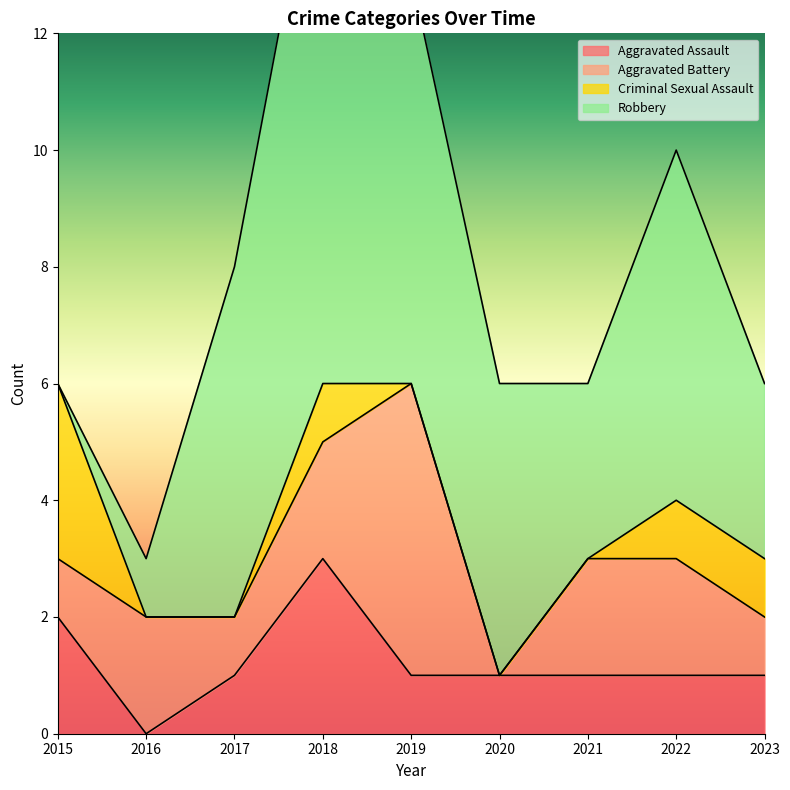

At which category is the sum across all series the highest?

2018